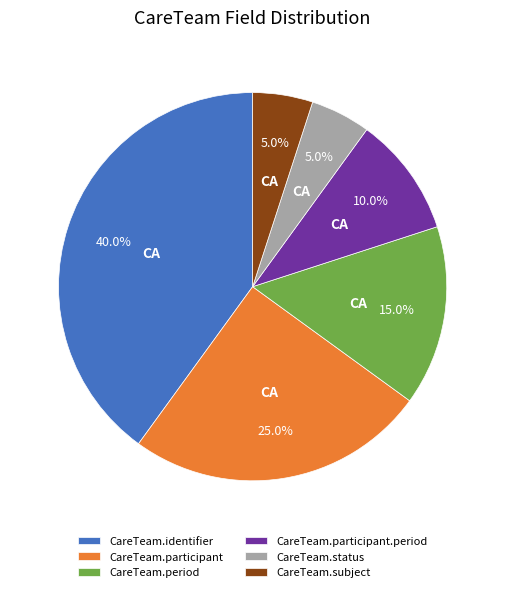

Is there a majority slice in this chart?

No